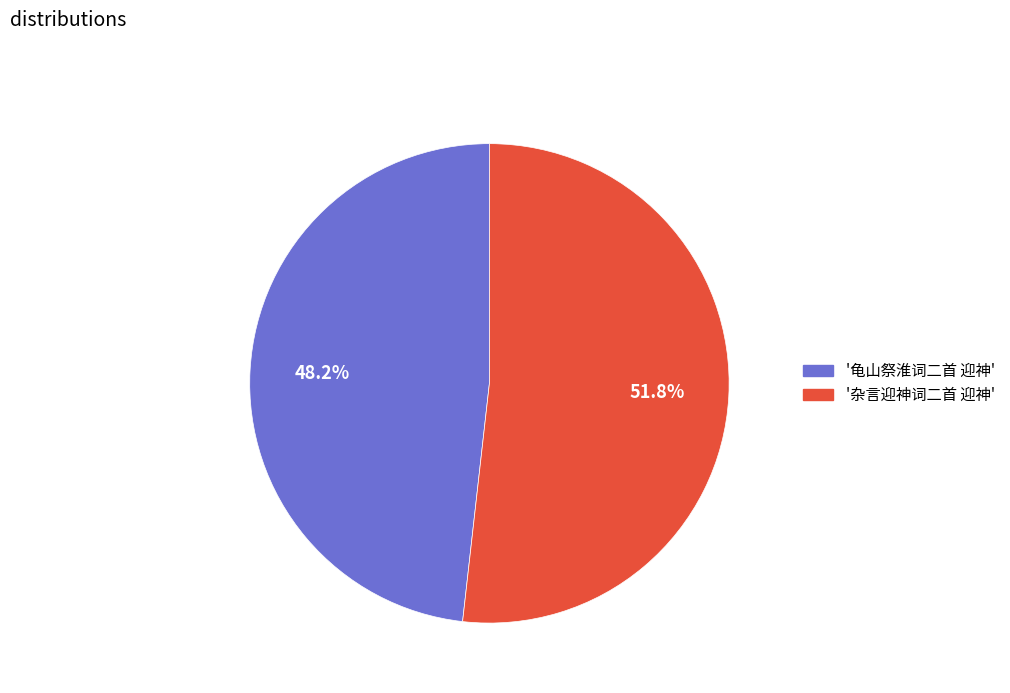

How many slices are in this pie chart?

2